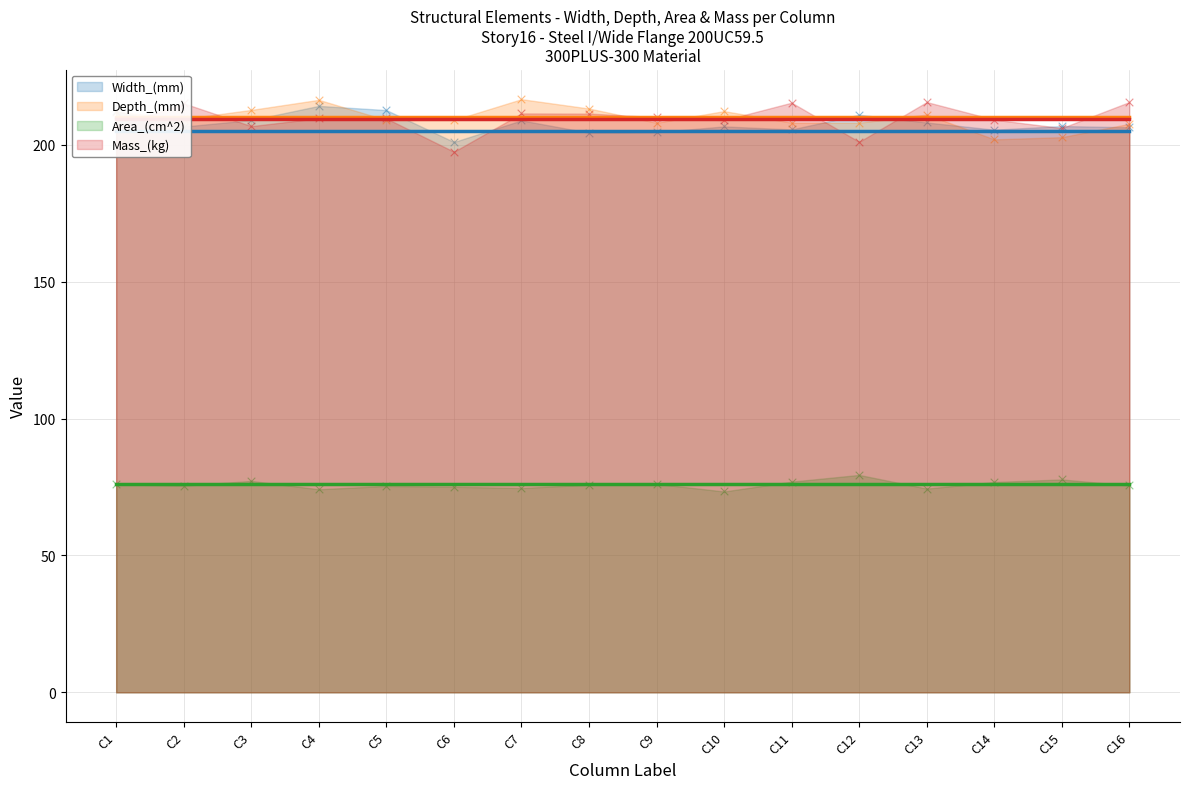

At how many categories does at least one series exceed 181?

16